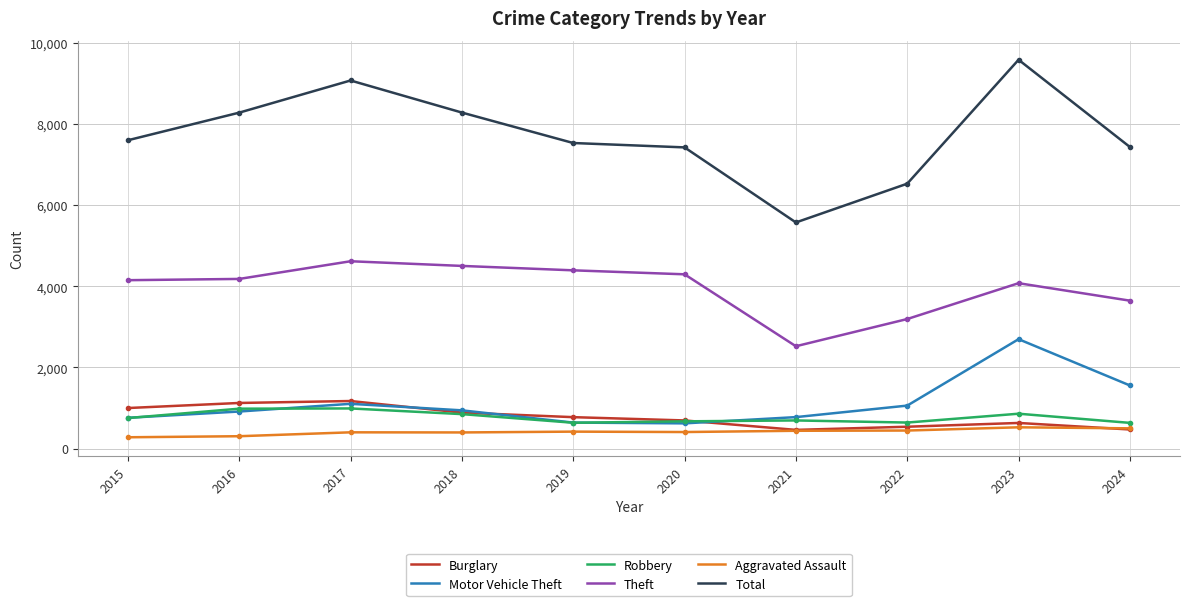

What are all the series names shown in the legend?

Burglary, Motor Vehicle Theft, Robbery, Theft, Aggravated Assault, Total